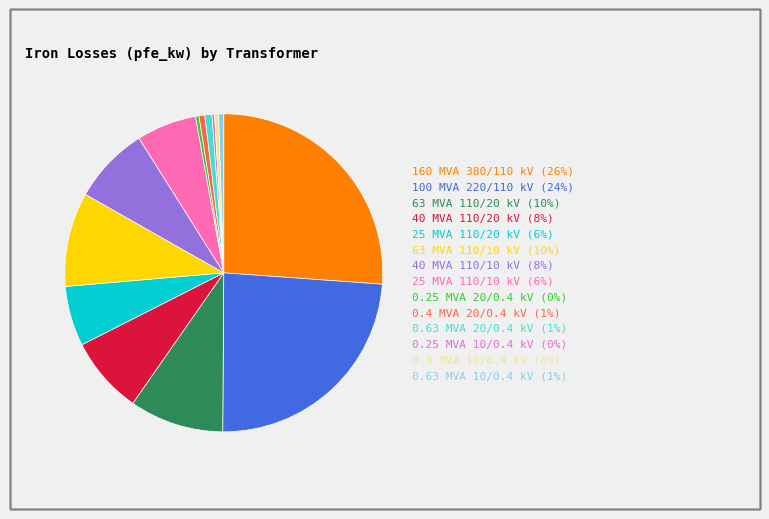

Do 0.4 MVA 20/0.4 kV (1%) and 0.63 MVA 20/0.4 kV (1%) together represent more than half of the pie?

No